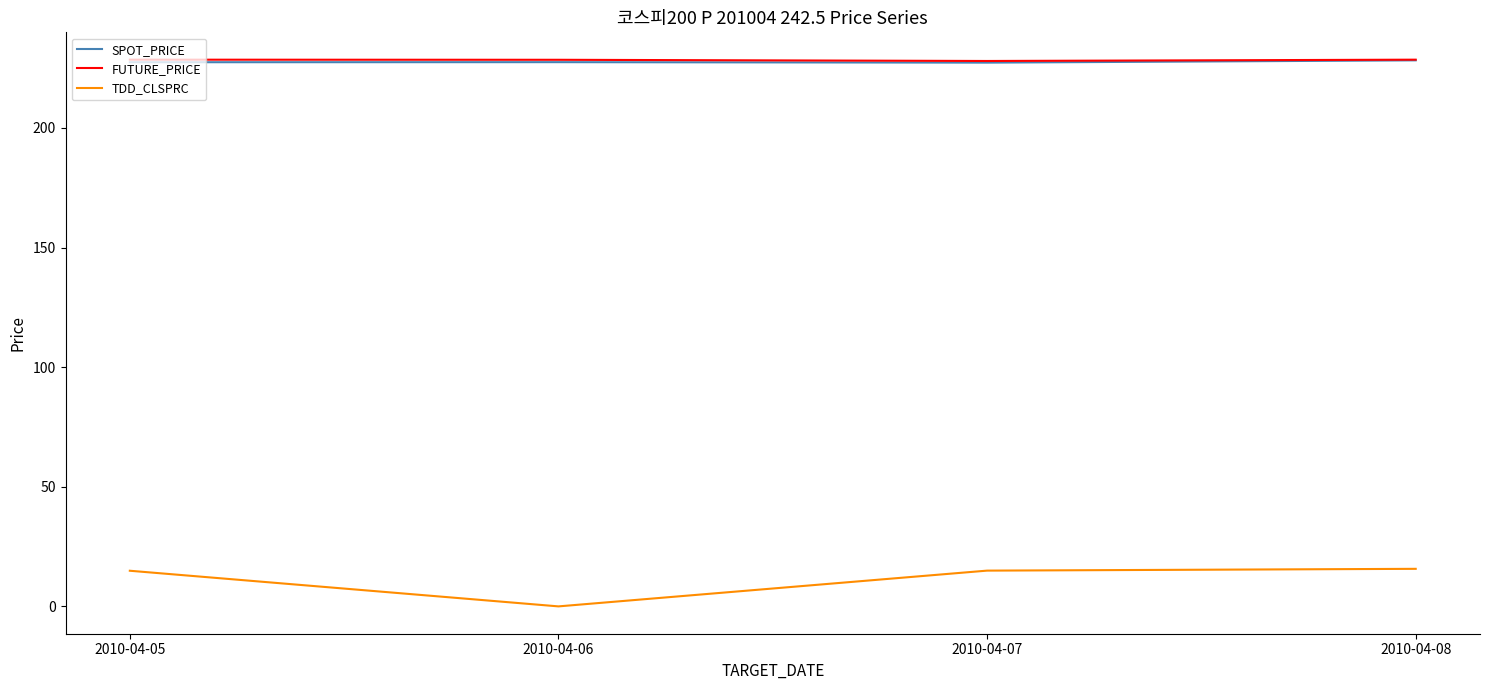

What is the total value across all series at 2010-04-07?

470.3